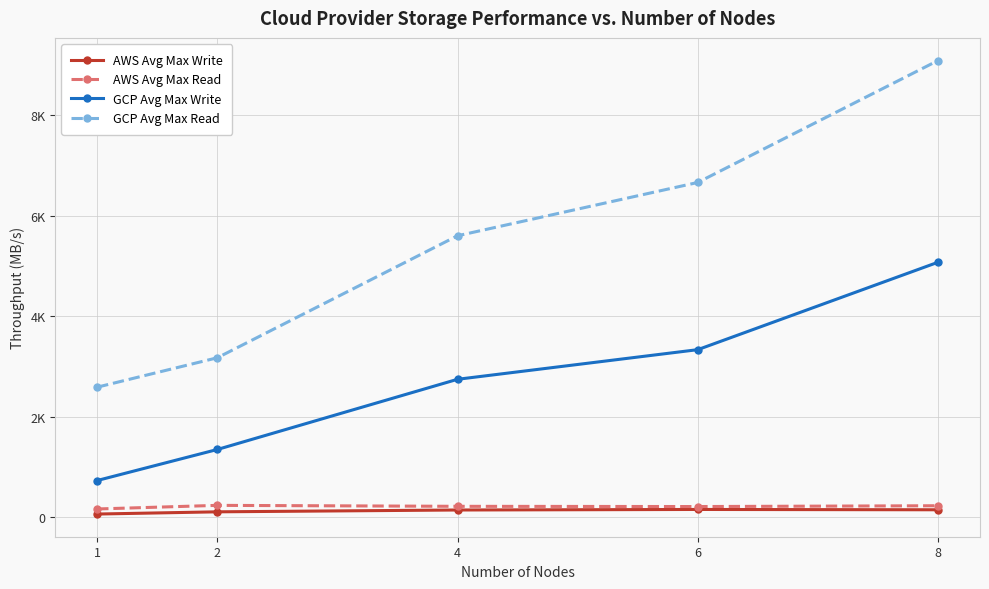

What are all the series names shown in the legend?

AWS Avg Max Write, AWS Avg Max Read, GCP Avg Max Write, GCP Avg Max Read